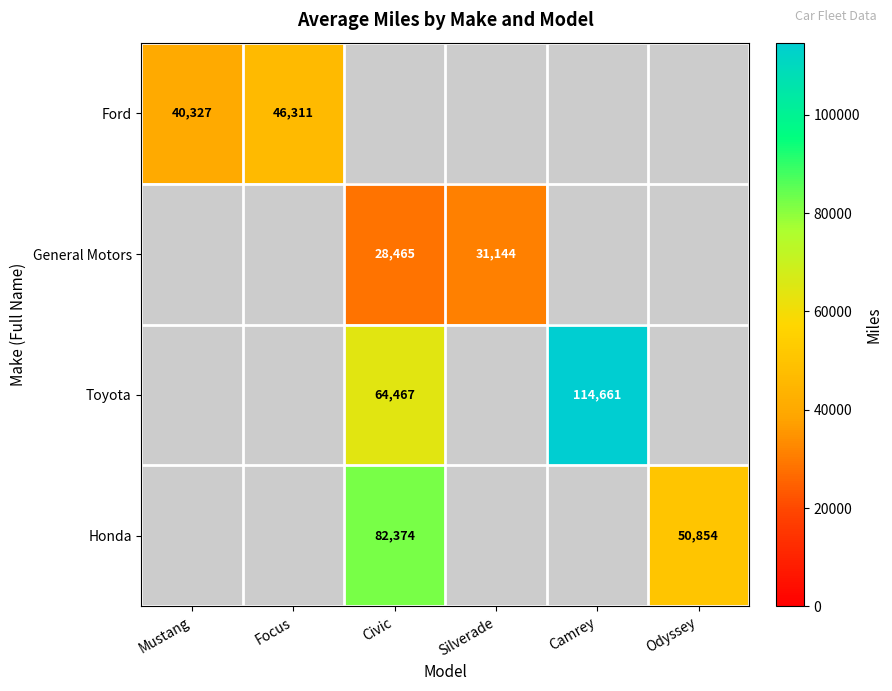

How many series are shown in this chart?

4